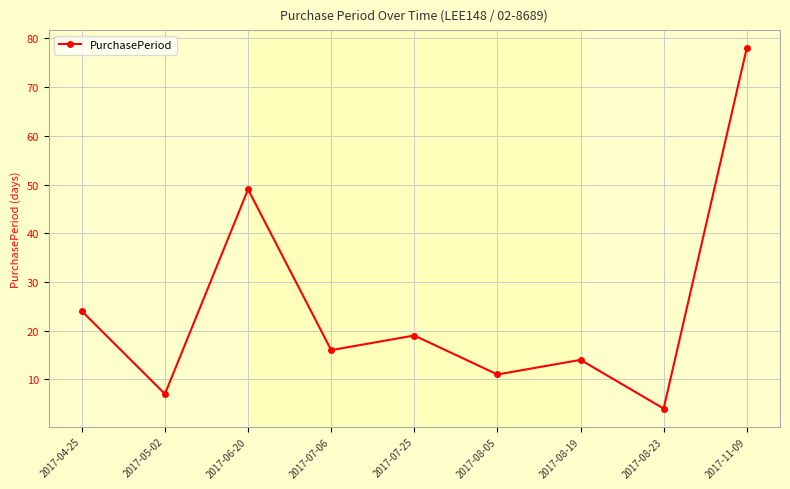

Which category has the lowest value across all series?

2017-08-23